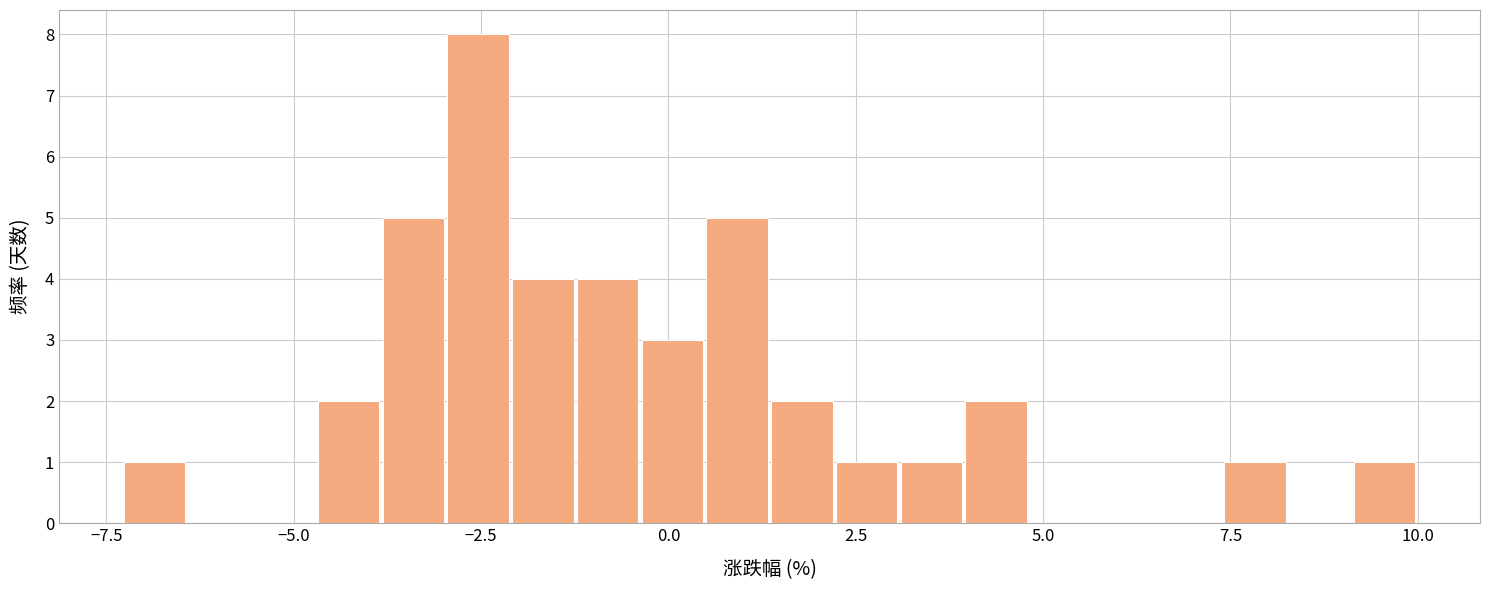

Read against the x-axis, roughly where is the centre of the tallest bar?

-2.5